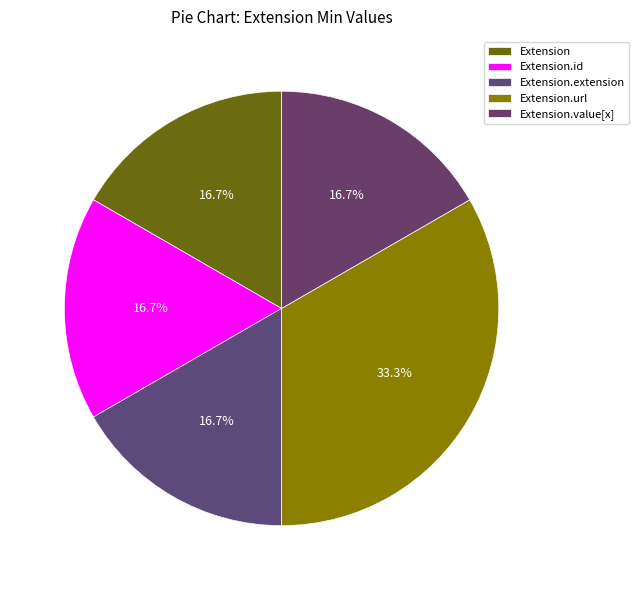

Is there any slice that represents more than half of the pie?

No